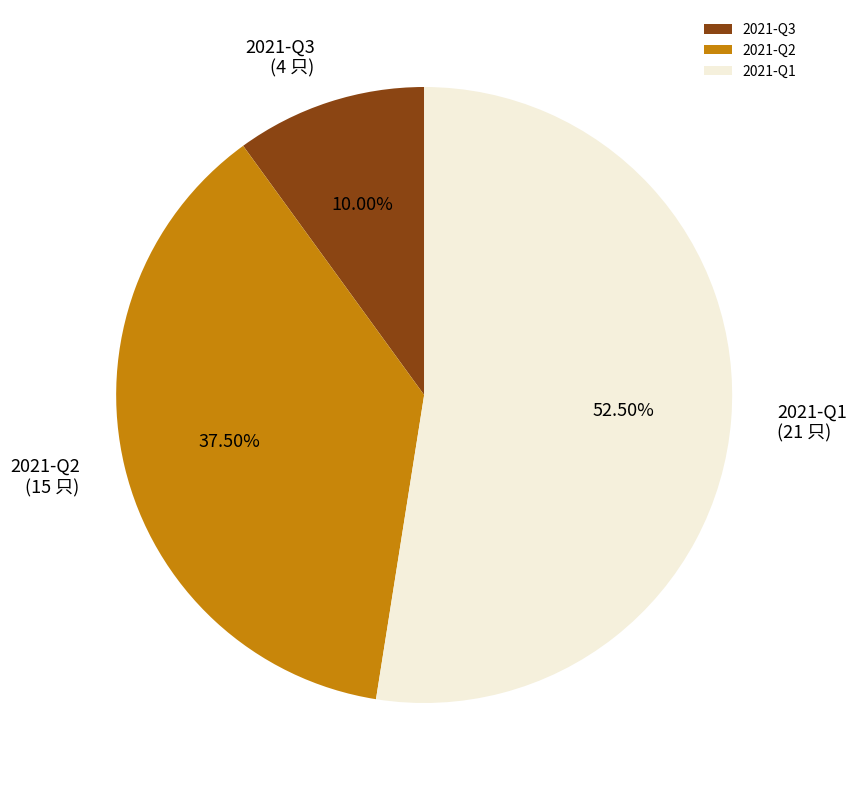

Is there a majority slice in this chart?

Yes